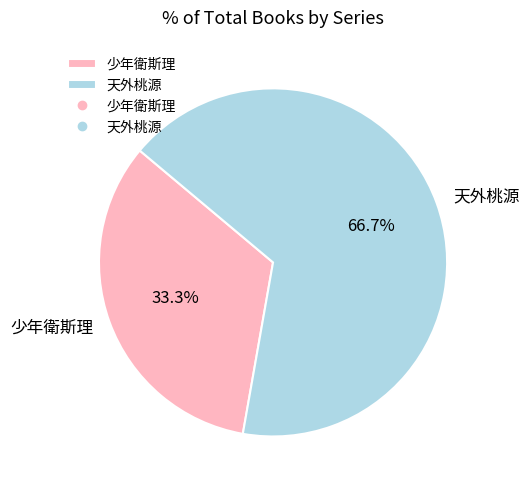

What is the ratio of the value at 少年衛斯理 to the value at 天外桃源?

0.5